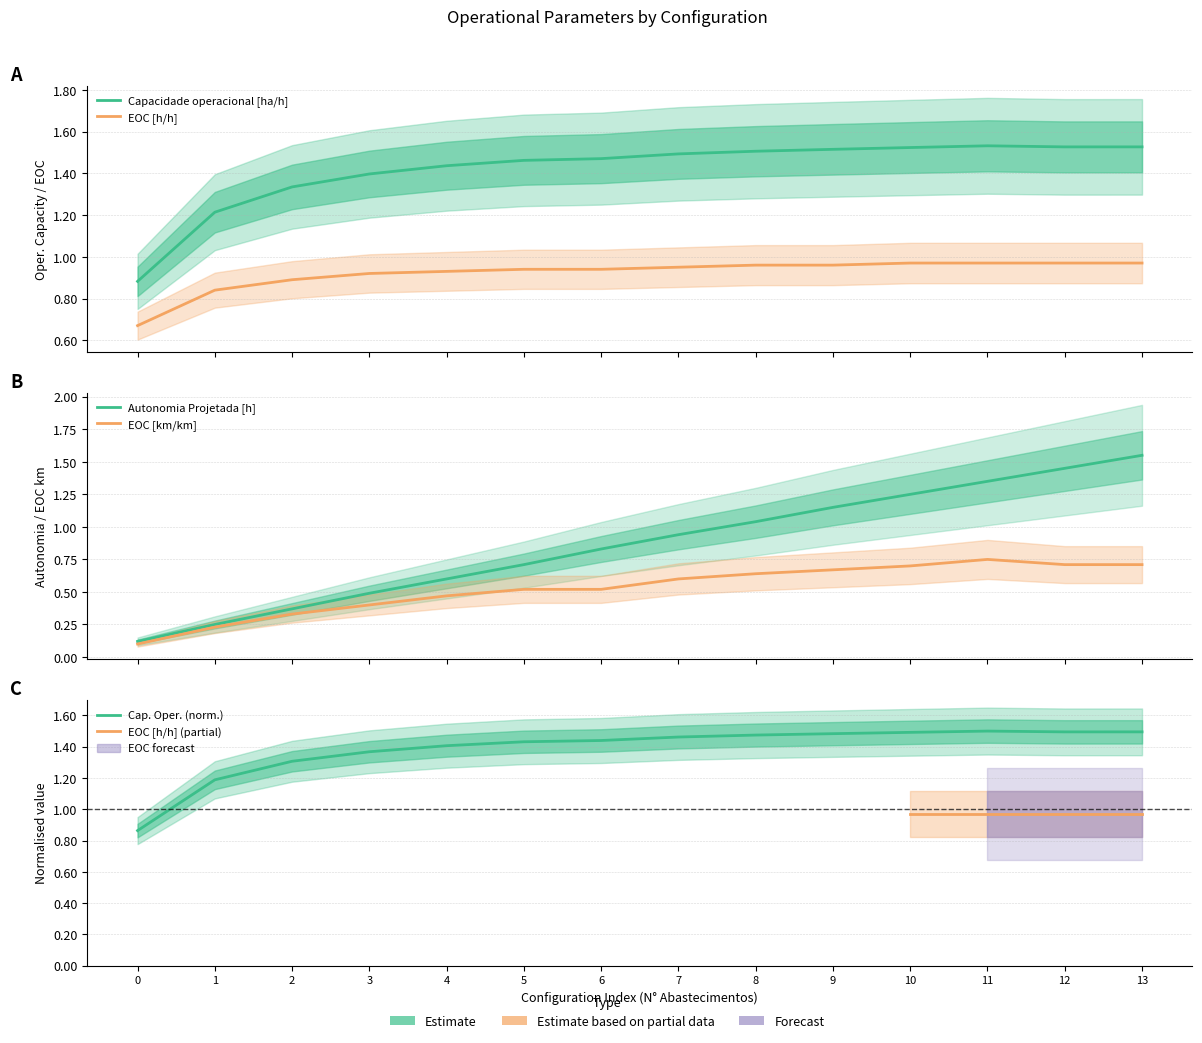

Which series has the largest range (max minus min)?

Autonomia Projetada [h]